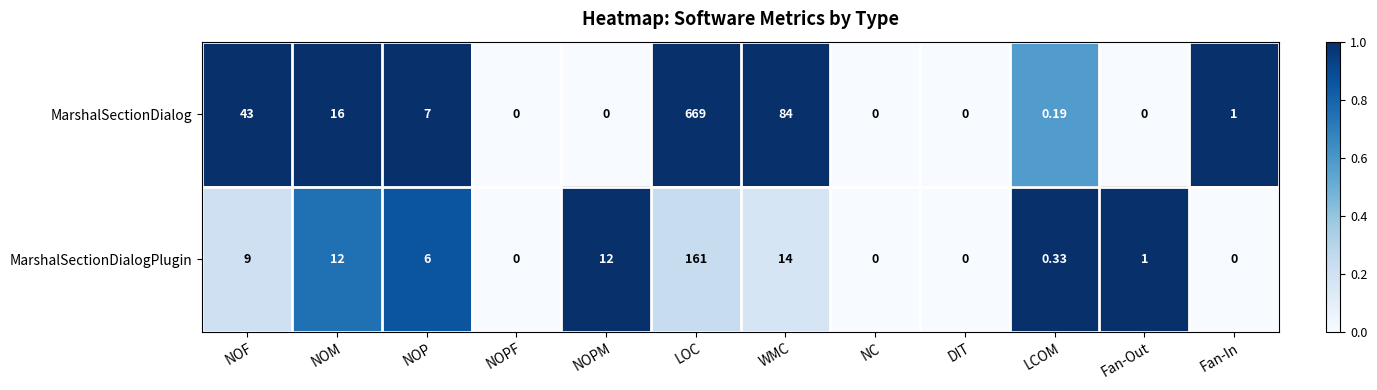

At which label does MarshalSectionDialogPlugin first exceed 6?

NOF